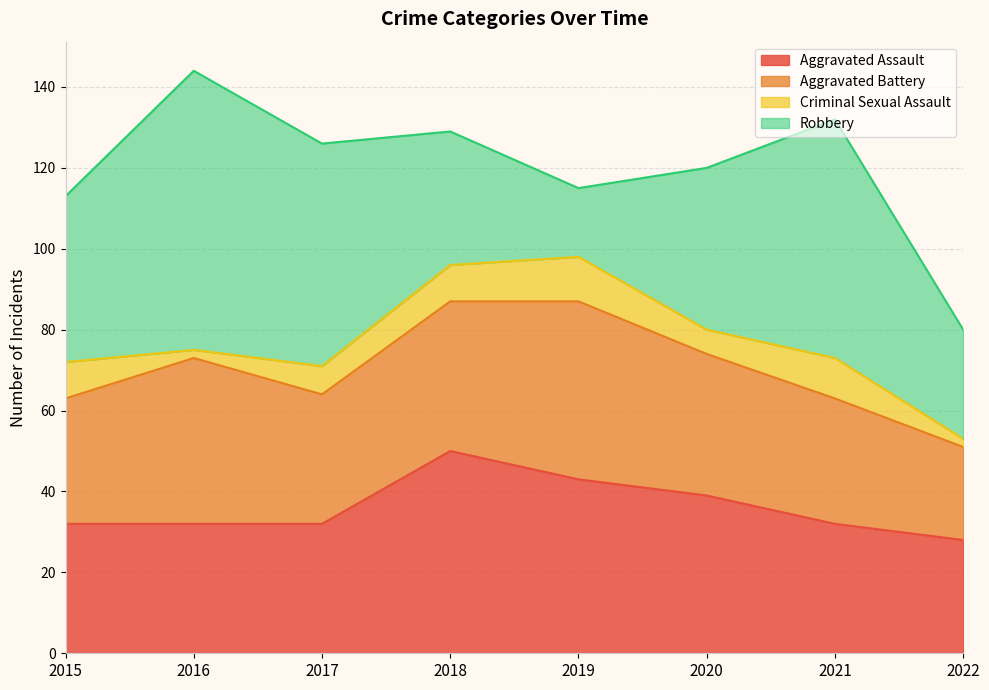

What is the value of the Robbery point at the 5th from the left?

17